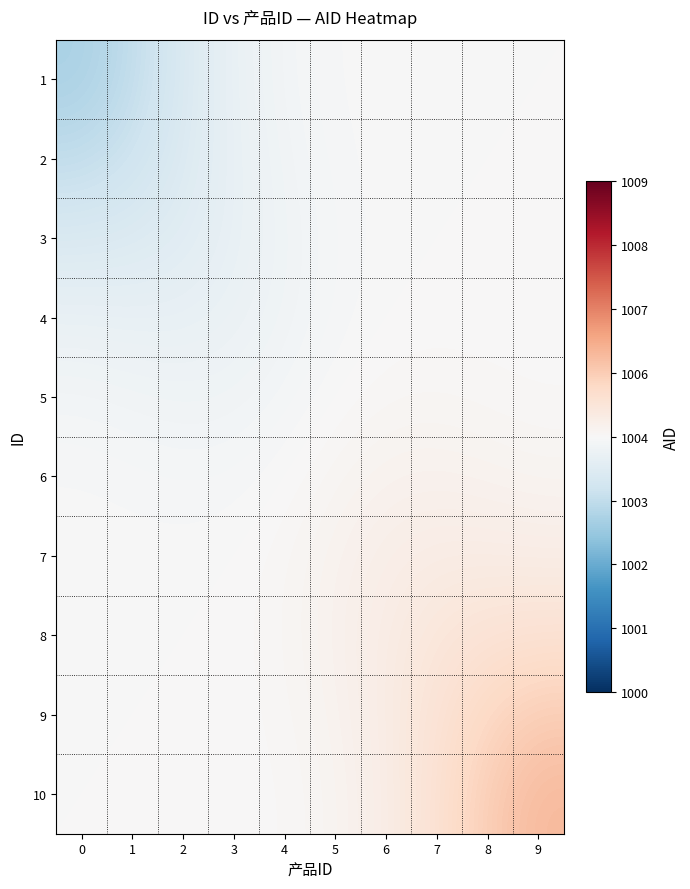

Count the number of data series in this chart.

10